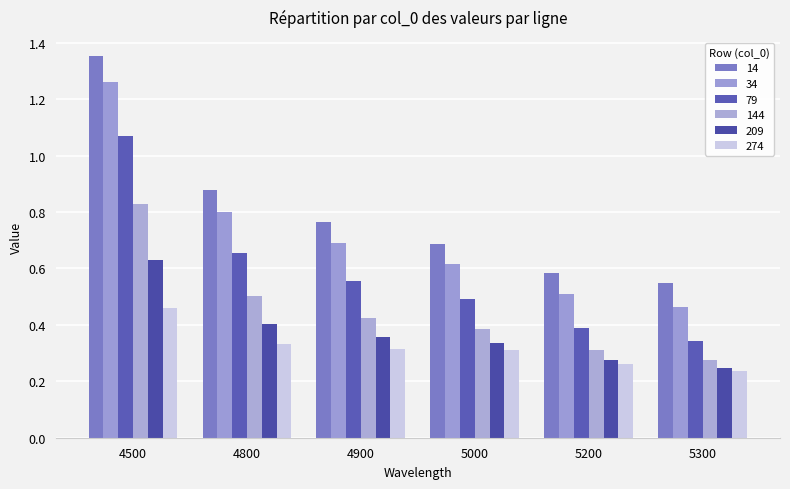

What is the value of the 144 bar at the 3rd from the left?

0.4